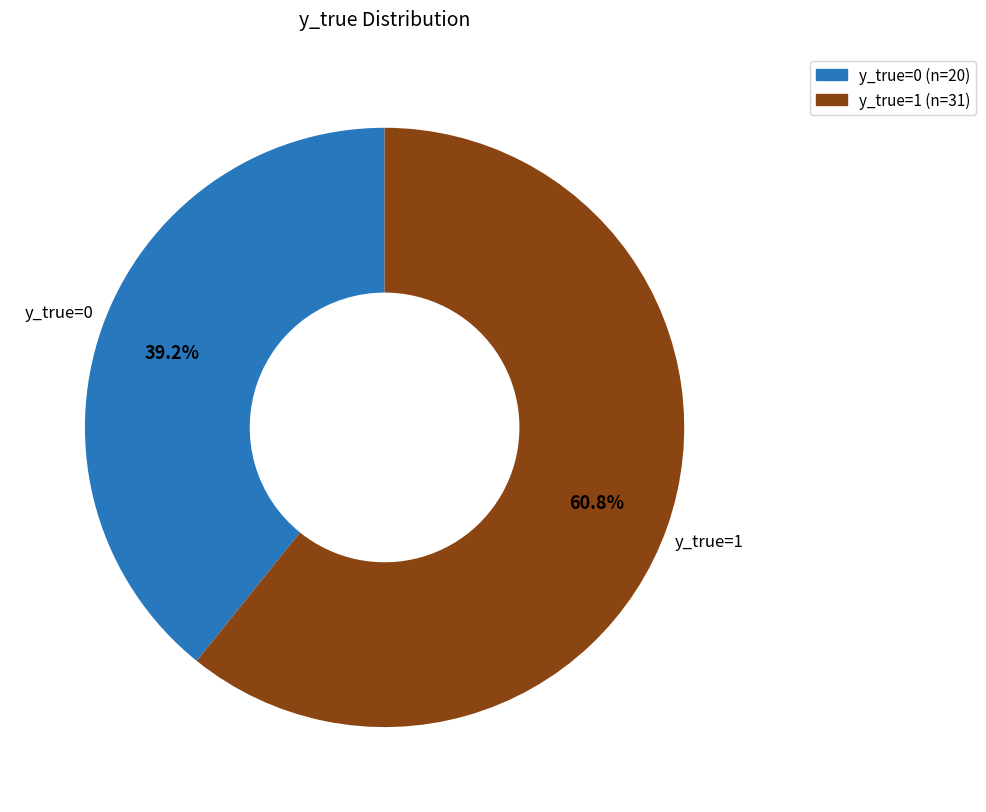

Is there any slice that represents more than half of the pie?

Yes